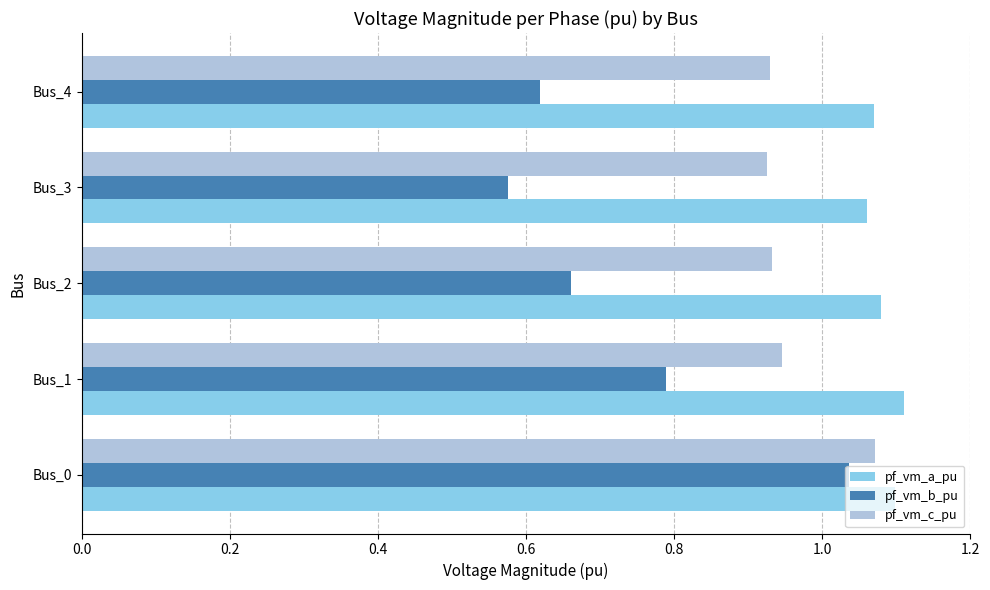

At how many categories does at least one series exceed 0?

5